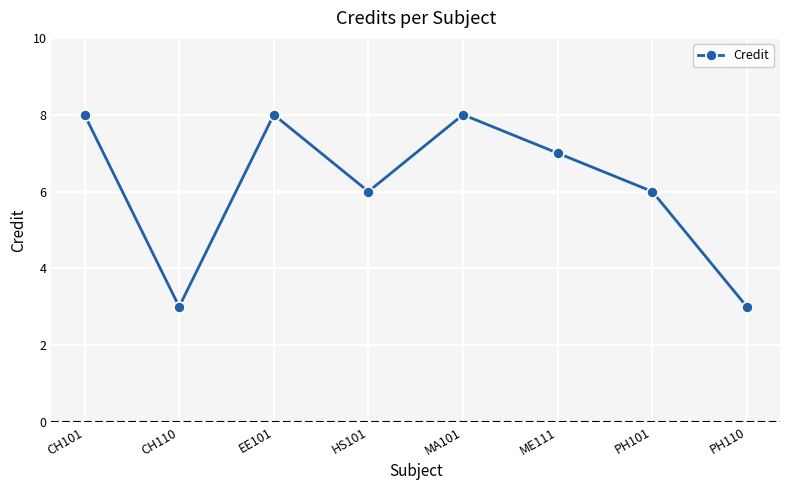

What is the difference between the second highest and minimum values?

5